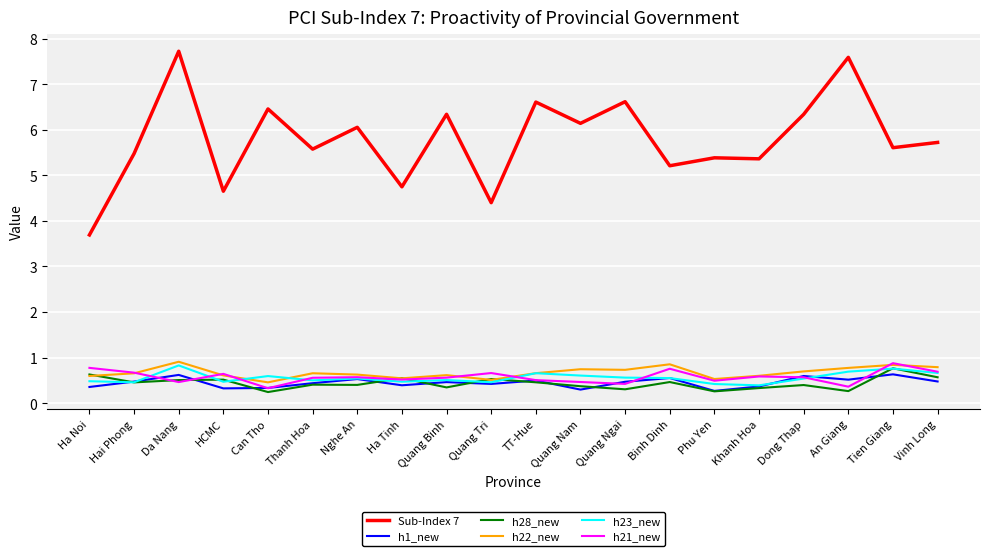

At how many categories does at least one series exceed 6?

9